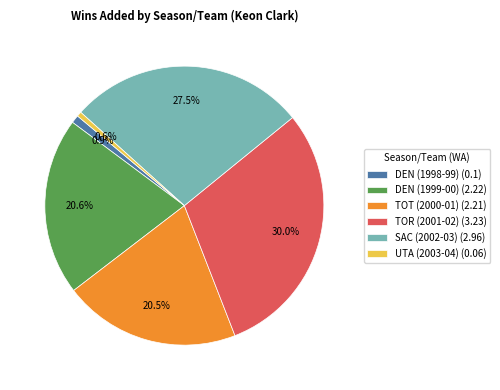

How many segments does this pie chart have?

6